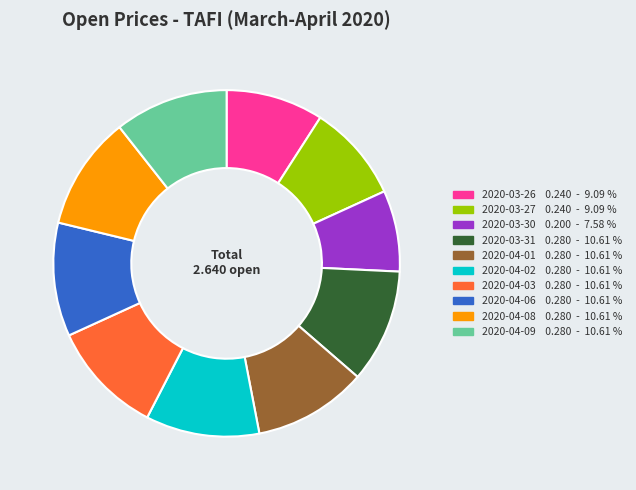

How many slices are in this pie chart?

10